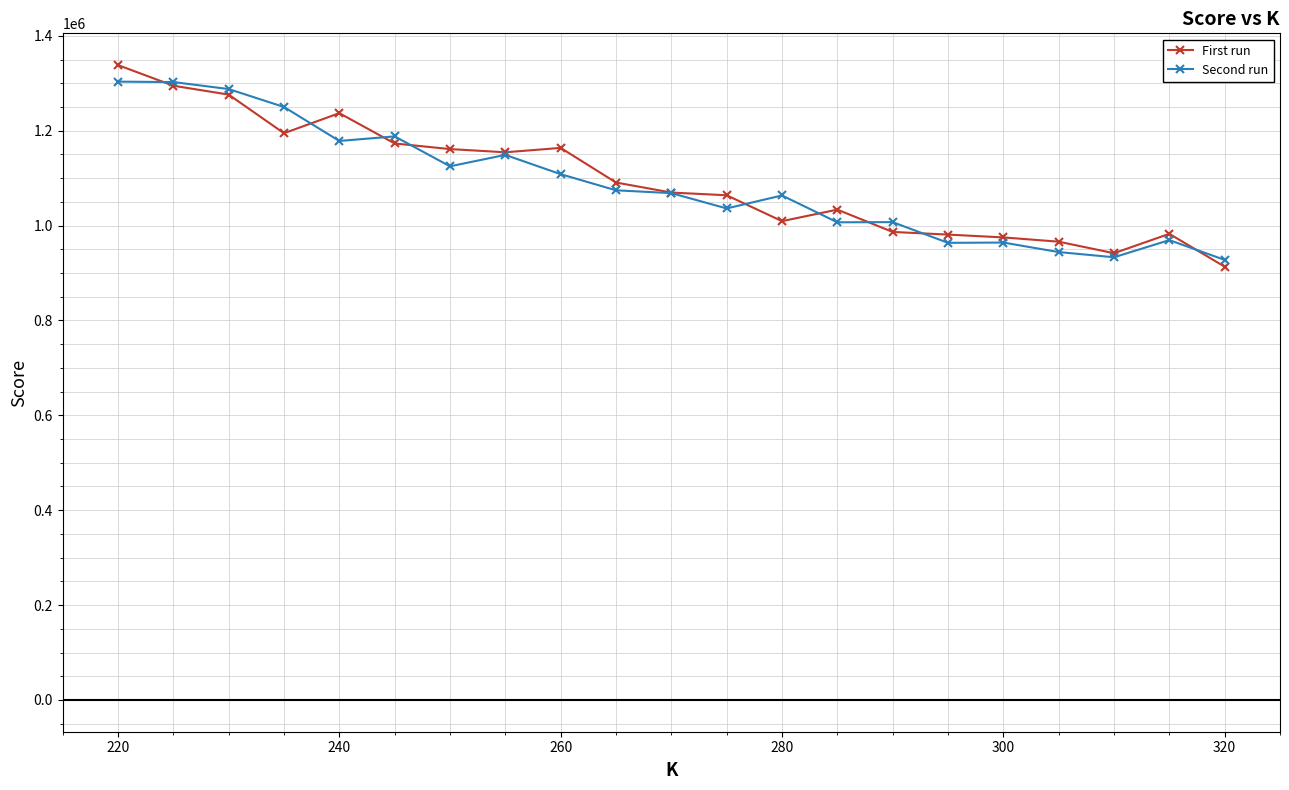

True or false: Second run has more than 0 interior local peaks.

True